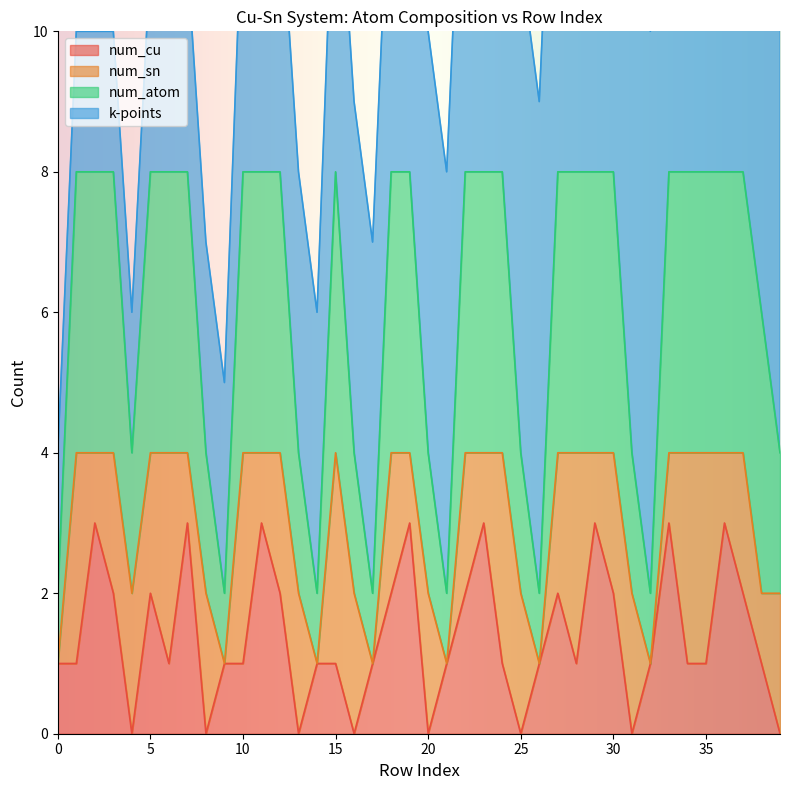

Between 26 and 34, which series saw the biggest shift?

num_atom